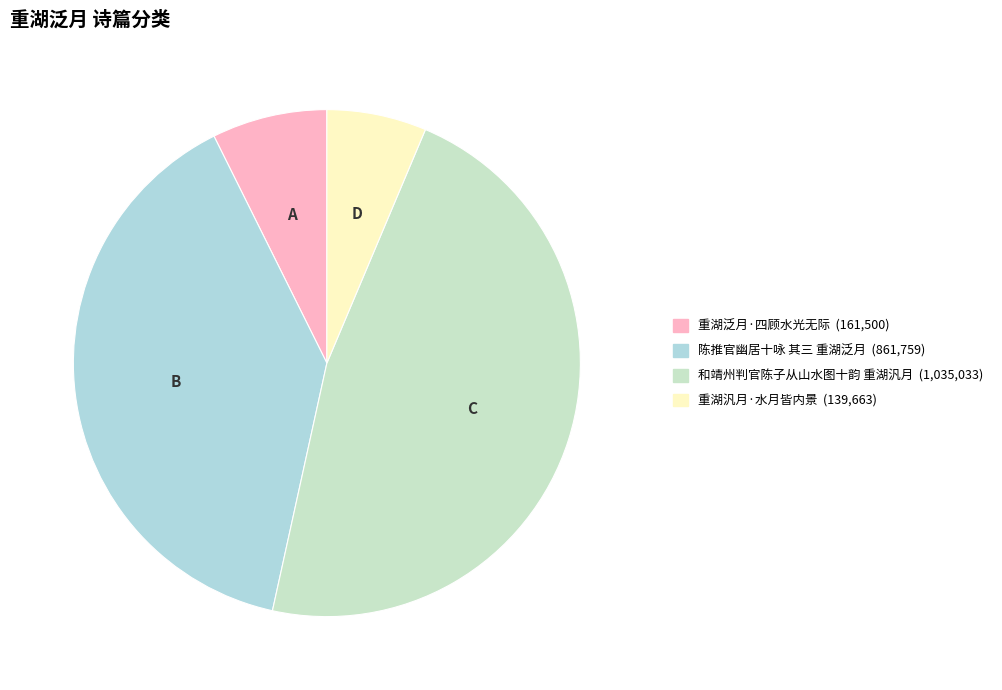

Rank the categories by value from lowest to highest.

重湖汎月·水月皆内景, 重湖泛月·四顾水光无际, 陈推官幽居十咏 其三 重湖泛月, 和靖州判官陈子从山水图十韵 重湖汎月